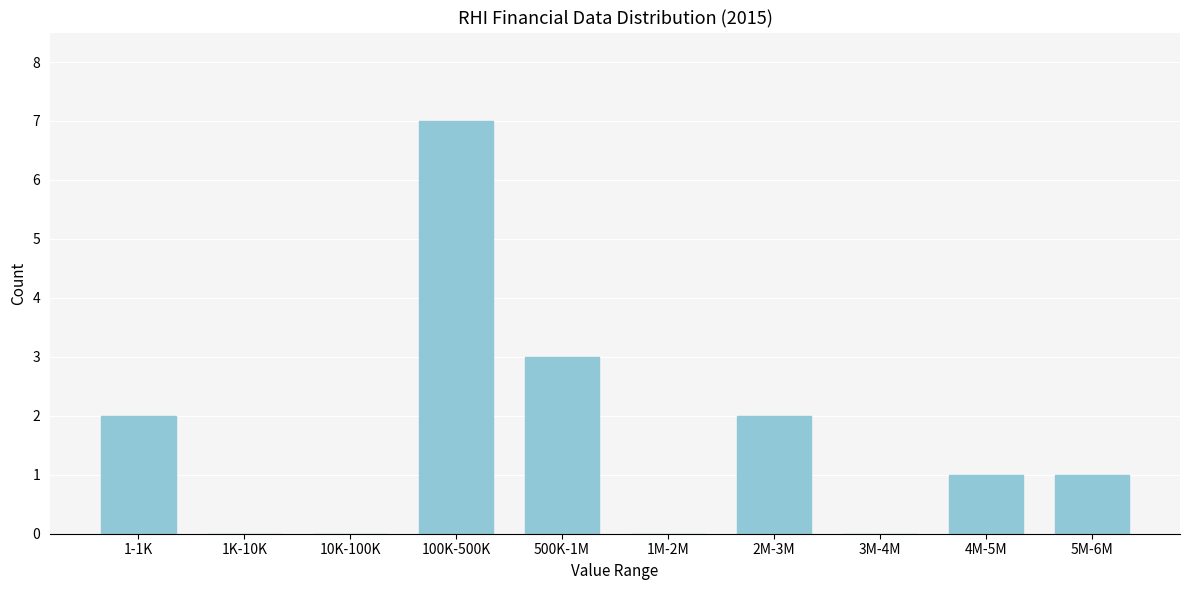

Reading left to right, extract all data points from this chart.

1-1K=2	1K-10K=0	10K-100K=0	100K-500K=7	500K-1M=3	1M-2M=0	2M-3M=2	3M-4M=0	4M-5M=1	5M-6M=1